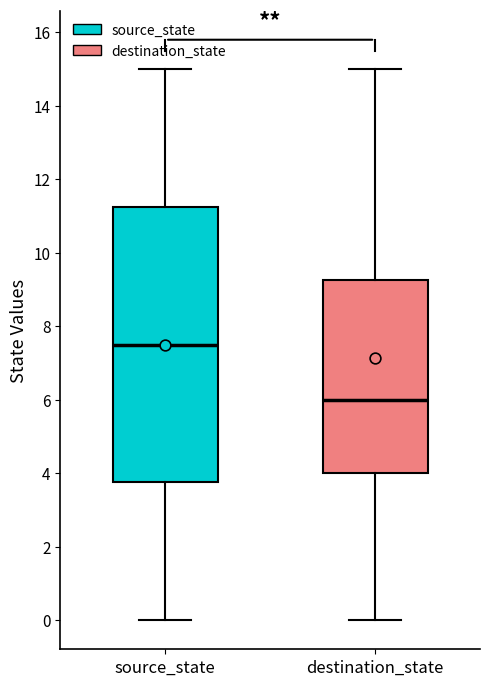

Reading left to right, read every box against the y-axis: the position of its median line, the range the box covers, and the ends of its whiskers. The values are not printed on the chart, so give them approximately, as read against the axis.

source_state: median 7.6, box 3.8 to 11.2, whiskers 0.0 to 15.0
destination_state: median 6.0, box 4.0 to 9.2, whiskers 0.0 to 15.0